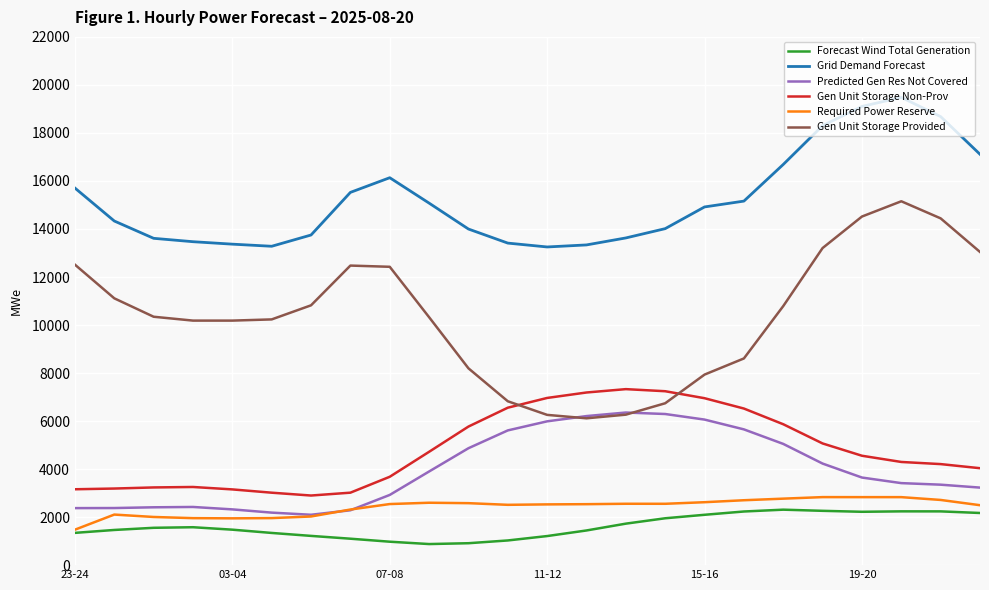

Which series has the largest range (max minus min)?

Gen Unit Storage Provided